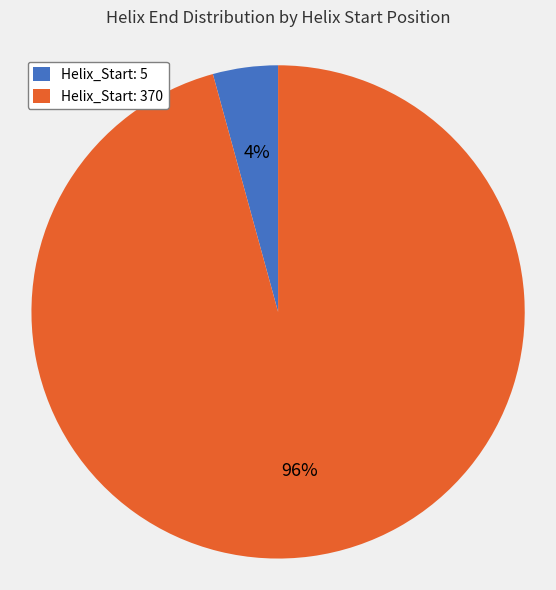

True or false: Helix_Start: 370 accounts for 84% of the total.

False